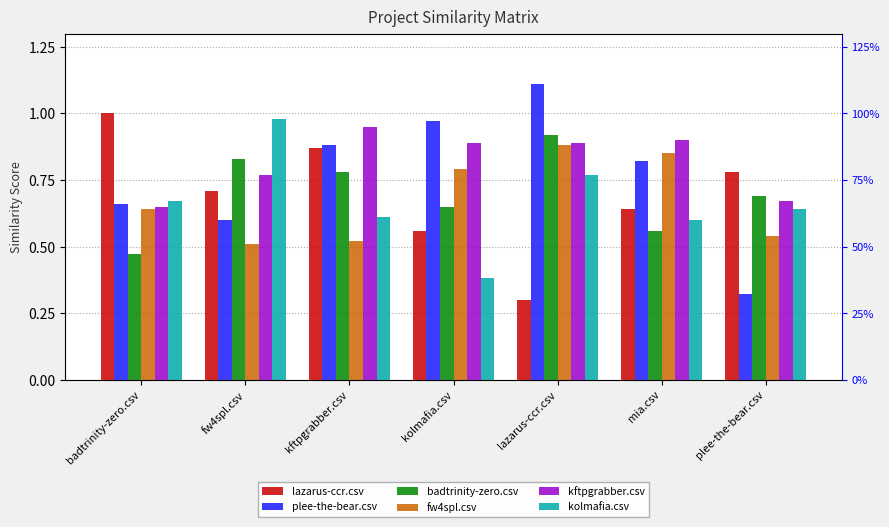

Is it true that plee-the-bear.csv equals 0.4 at plee-the-bear.csv?

False